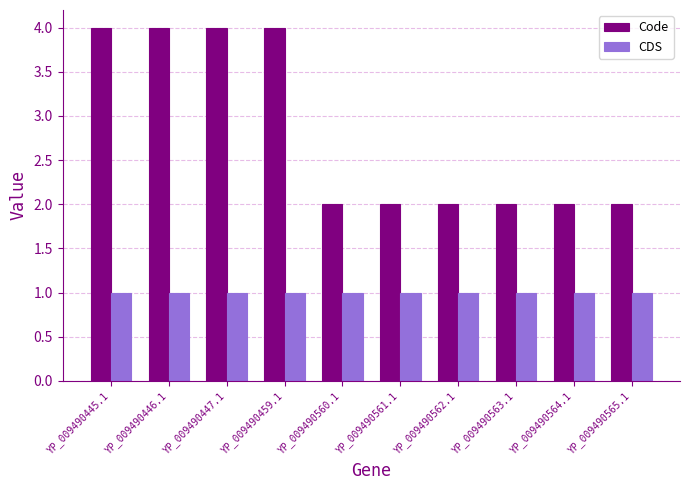

What are all the series names shown in the legend?

Code, CDS